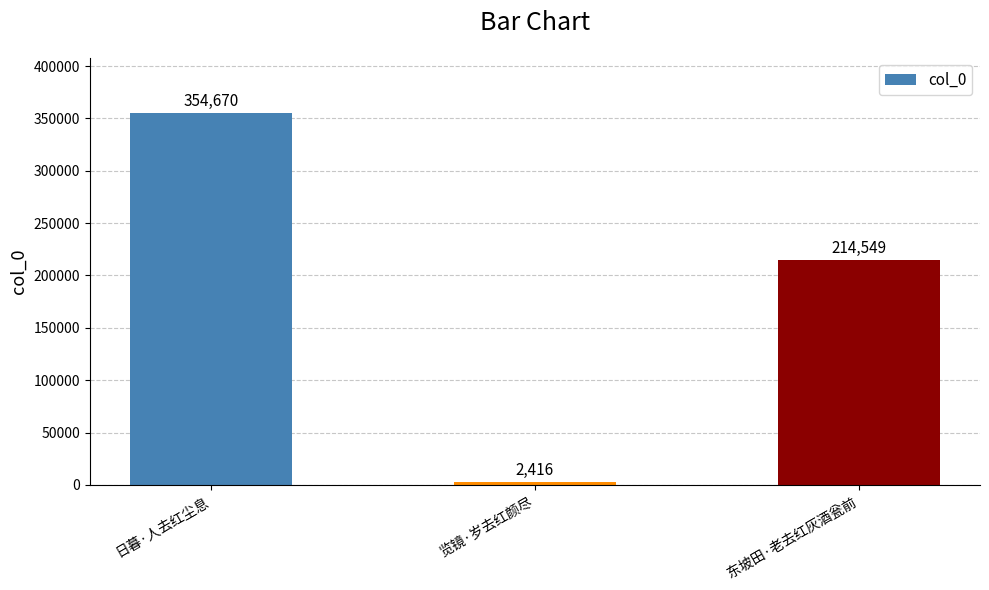

What is the sum of the values at 东坡田·老去红灰酒瓮前 and 日暮·人去红尘息?

569219